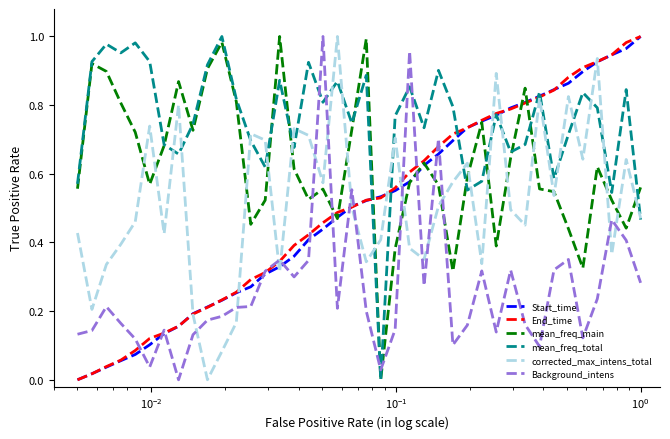

Which series ends up on top after the final intersection of mean_freq_main and corrected_max_intens_total?

mean_freq_main